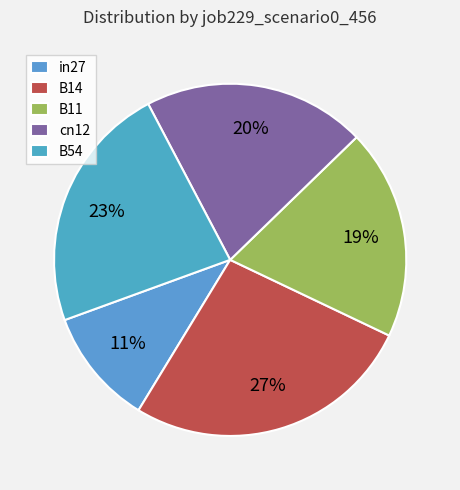

To the nearest percent, what percentage of the pie is B54?

23%